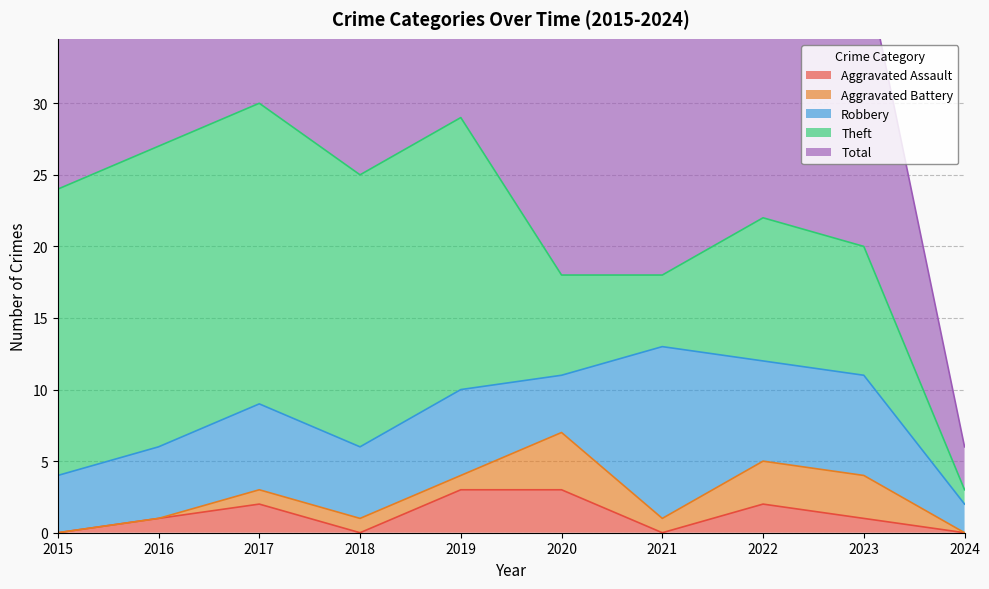

At how many categories does at least one series exceed 3?

9